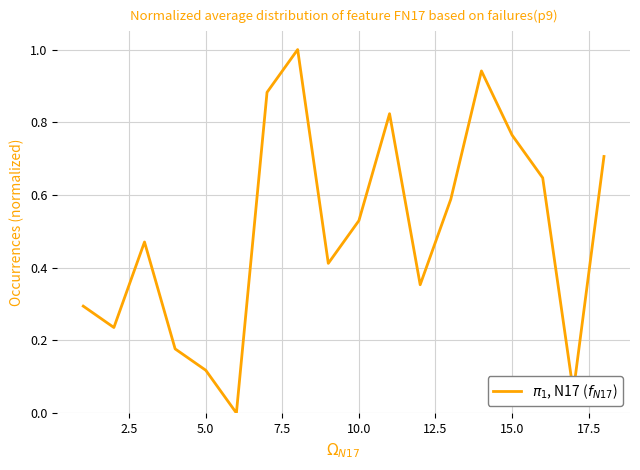

Is it true that the value at 10.0 is 0.3?

False